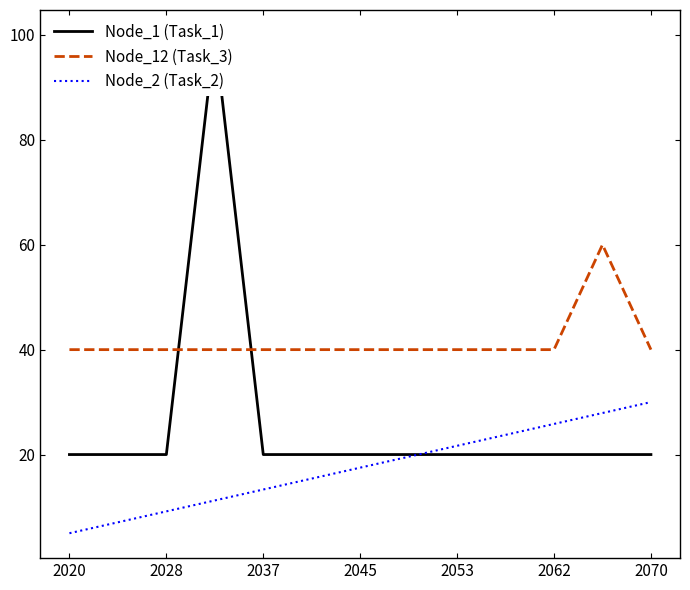

True or false: Node_12 (Task_3) and Node_2 (Task_2) cross at least once.

False